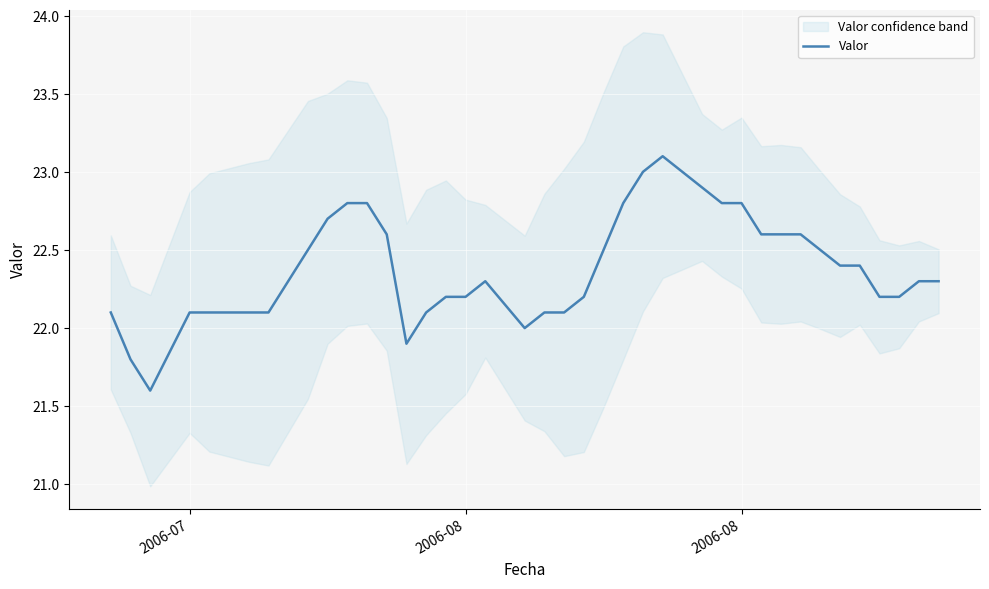

Does the chart display data point markers on the line(s)?

No